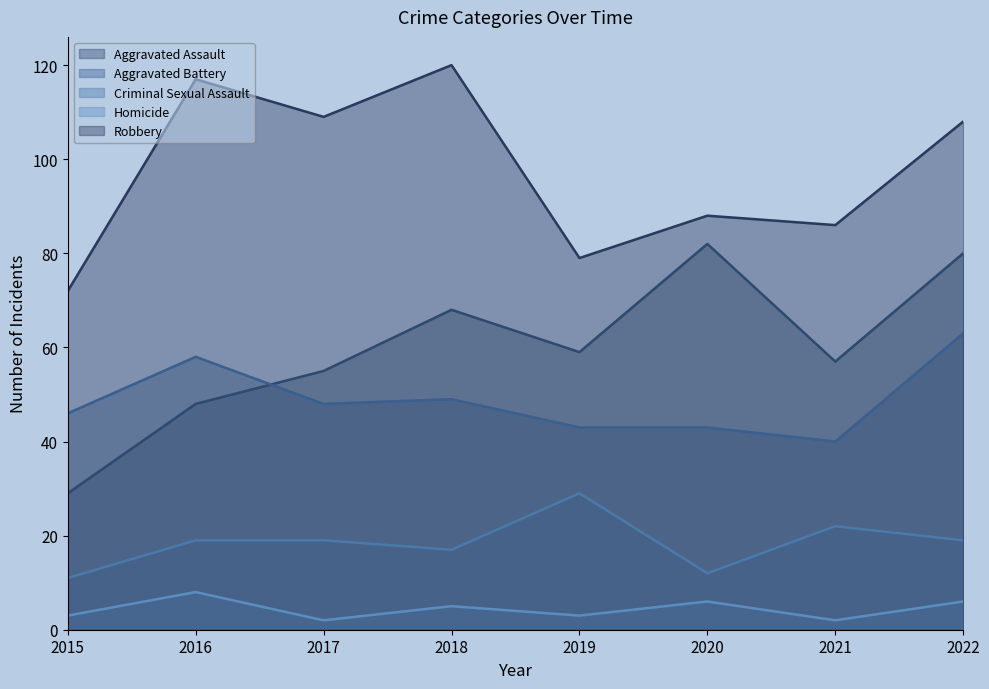

How many data points in Homicide are above 5?

3